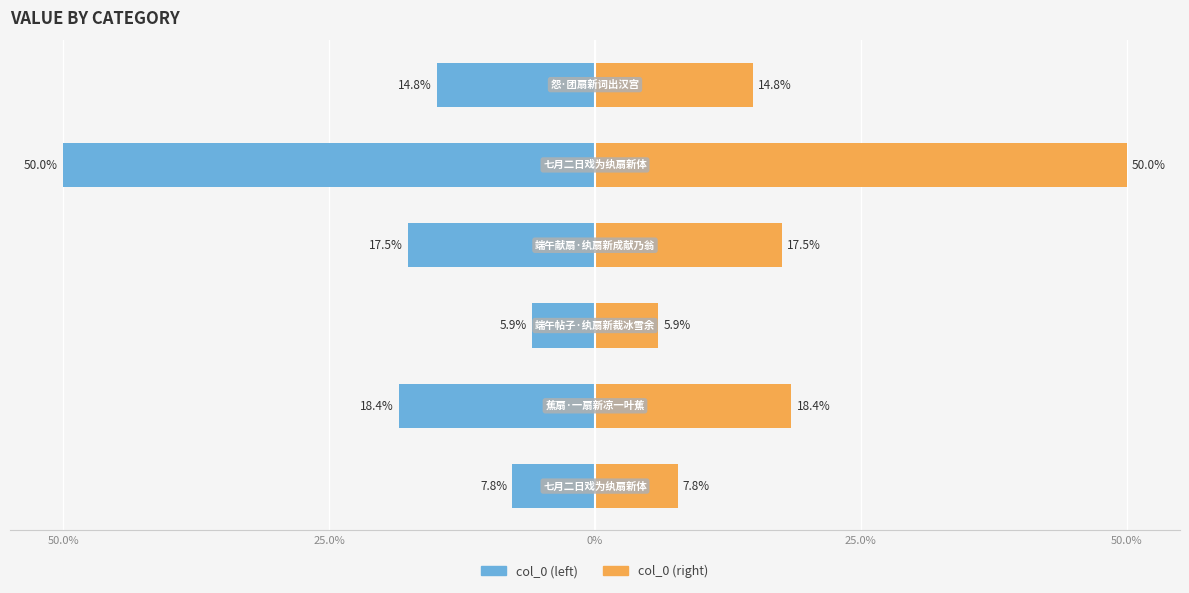

Is it true that col_0 (right) equals 8.8 at 5?

False